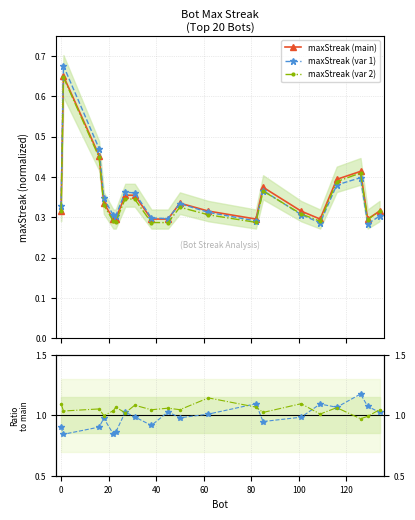

At how many categories does at least one series exceed 0?

20